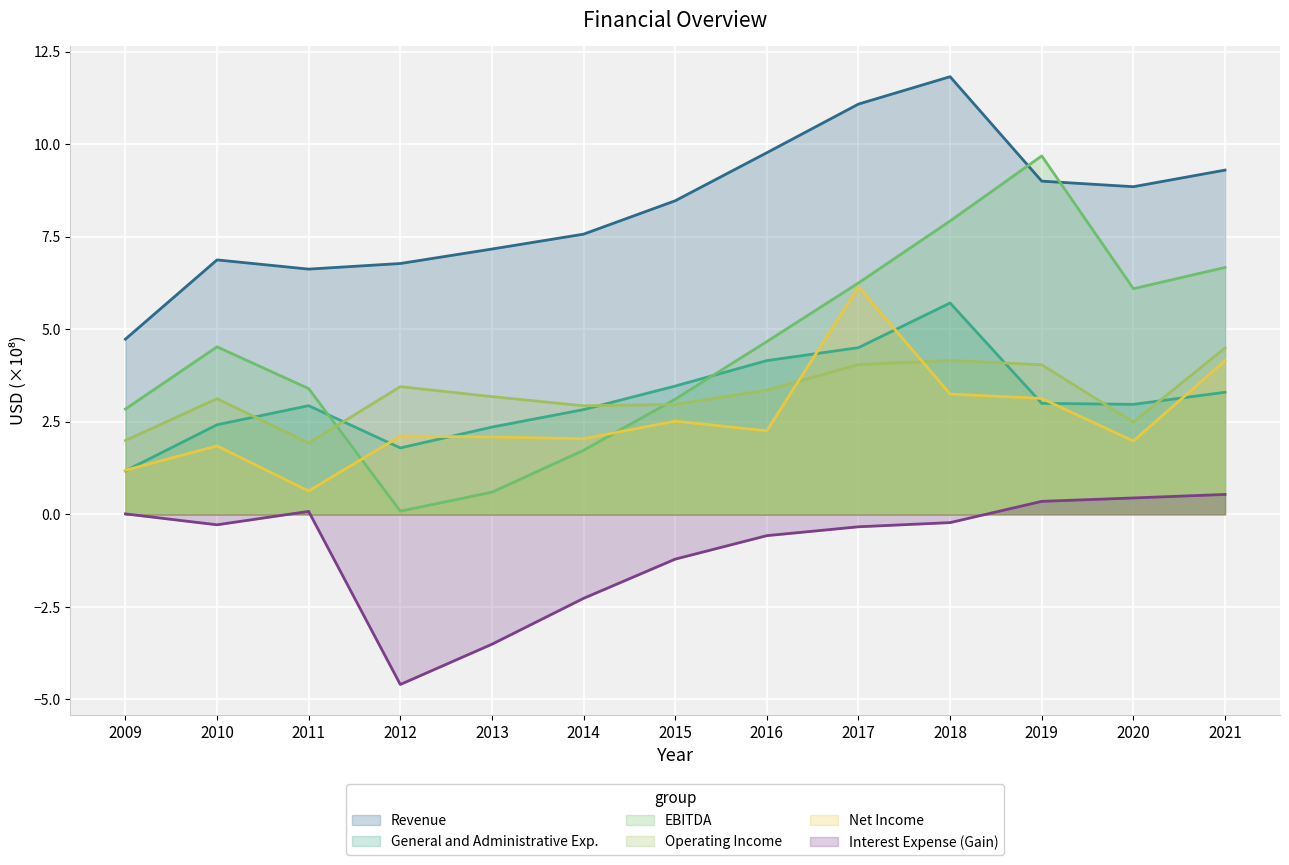

What is the approximate value of Net Income (line) at 2009?

1.2